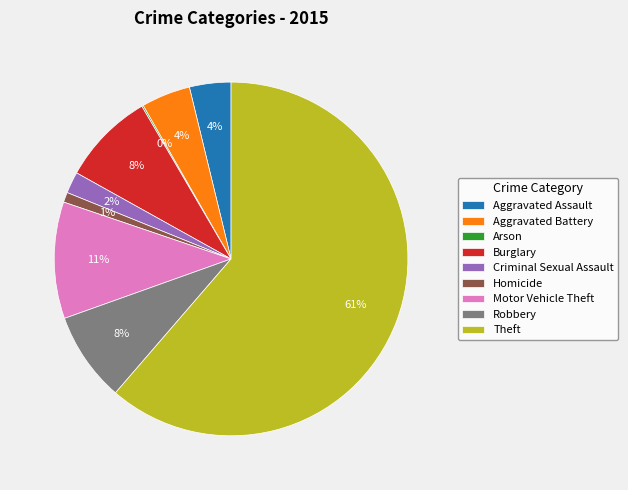

To the nearest percent, what is the difference between the Aggravated Assault and Homicide slice percentages?

3%